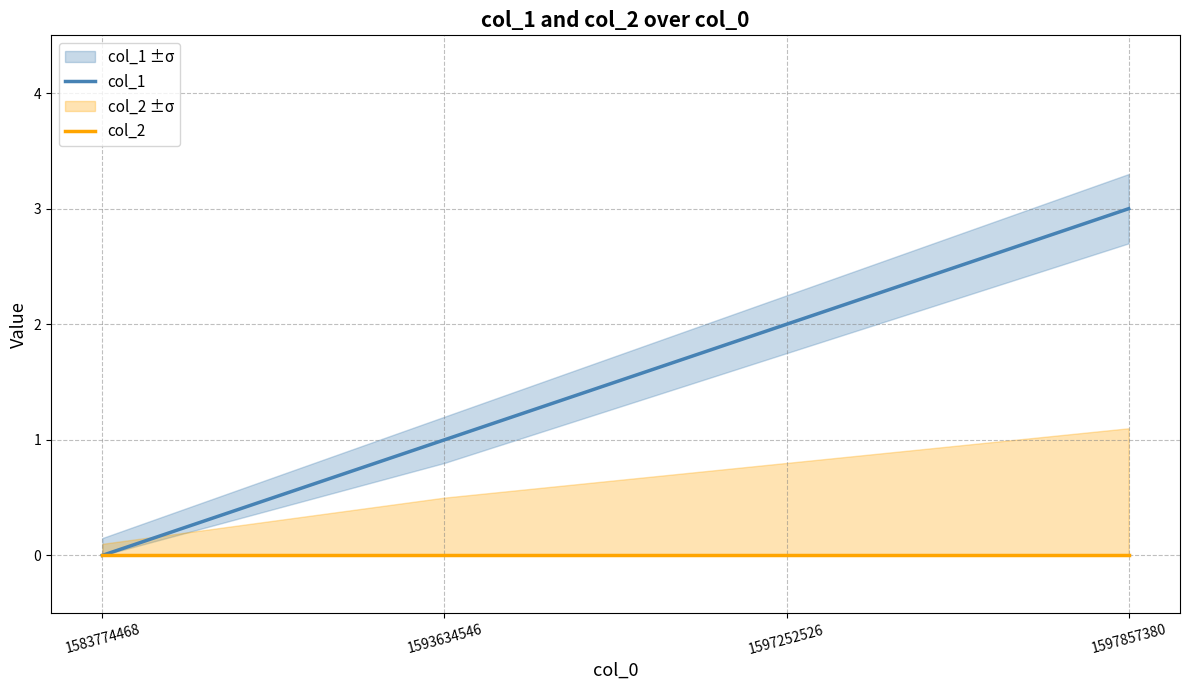

What is the total value across all series at 1597252526?

2